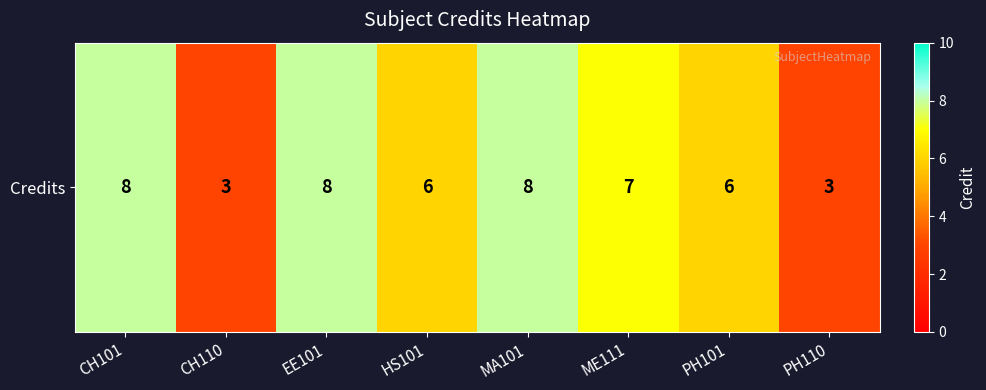

Reading left to right, extract all data points from this chart.

CH101=8	CH110=3	EE101=8	HS101=6	MA101=8	ME111=7	PH101=6	PH110=3